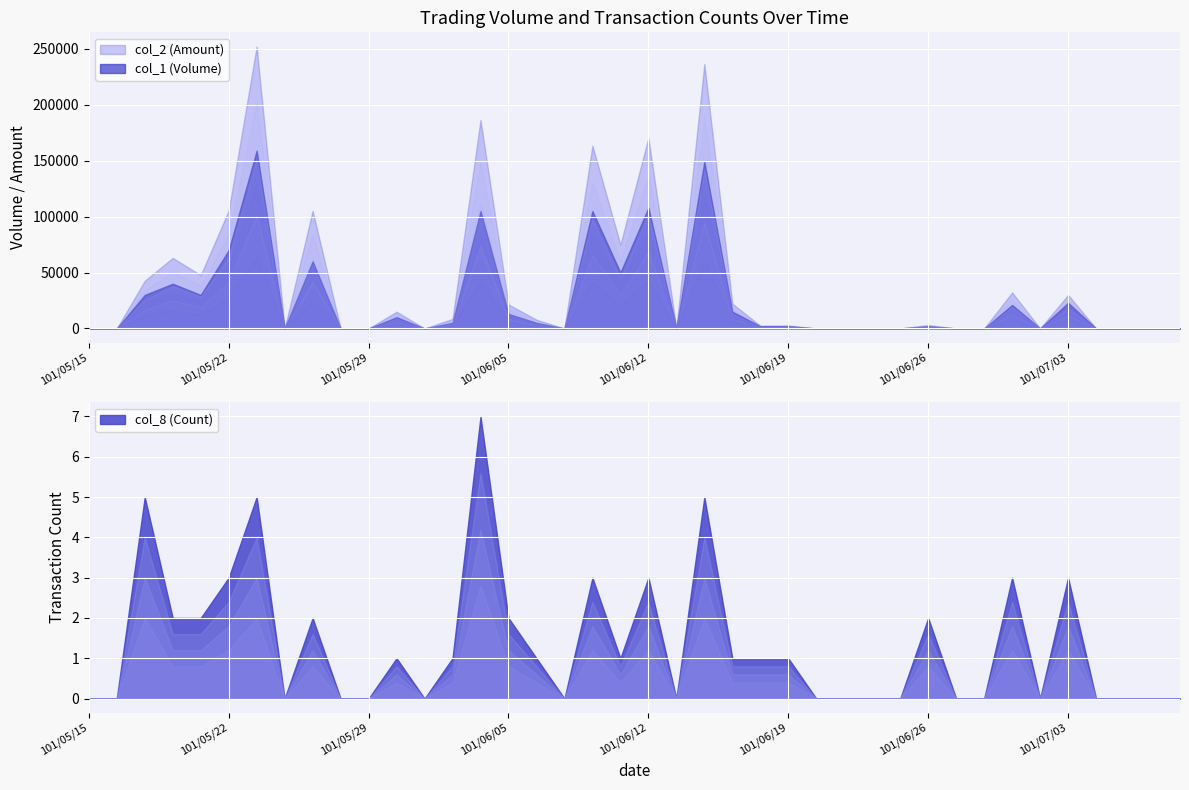

List the labels in order of col_2 (Amount) value, largest first.

101/05/23, 101/06/14, 101/06/04, 101/06/12, 101/06/08, 101/05/22, 101/05/25, 101/06/11, 101/05/18, 101/05/21, 101/05/17, 101/06/29, 101/07/03, 101/06/15, 101/06/05, 101/05/30, 101/06/01, 101/06/06, 101/06/26, 101/06/19, 101/06/18, 101/05/15, 101/05/16, 101/05/24, 101/05/28, 101/05/29, 101/05/31, 101/06/07, 101/06/13, 101/06/20, 101/06/21, 101/06/22, 101/06/25, 101/06/27, 101/06/28, 101/07/02, 101/07/04, 101/07/05, 101/07/06, 101/07/09